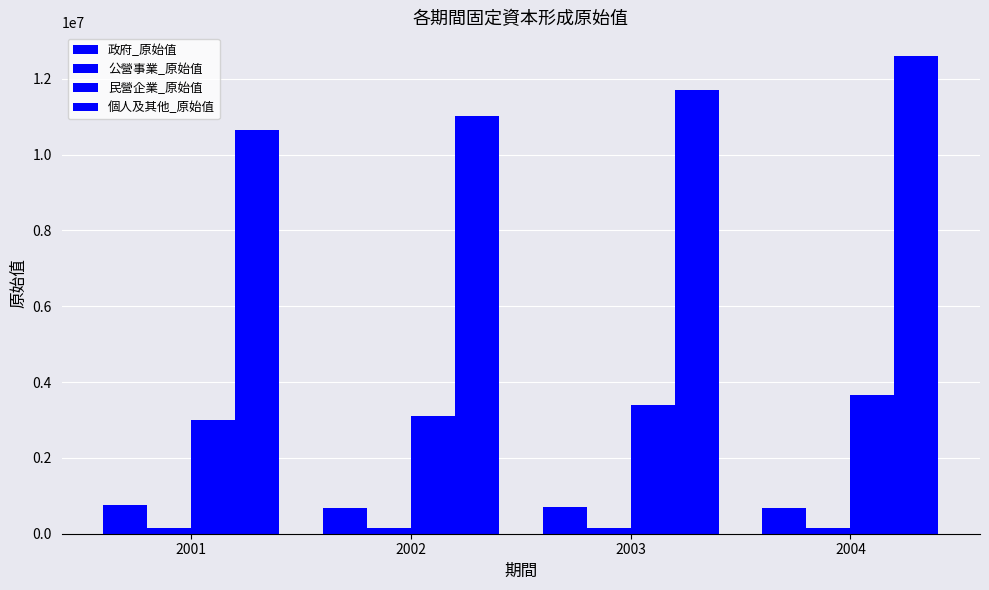

What is the difference between the second highest and minimum values in the 民營企業_原始值 series?

404369